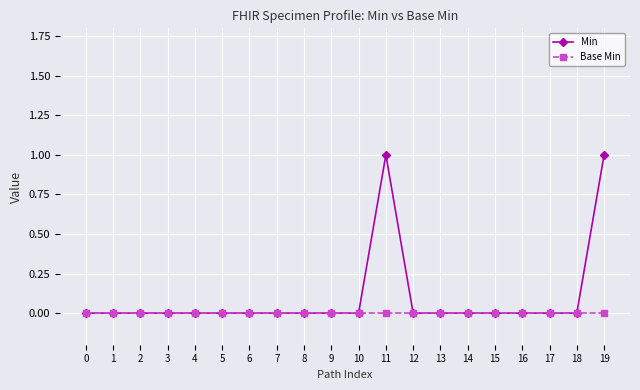

Reading left to right, extract all data points from this chart.

Min: 0	0	0	0	0	0	0	0	0	0	0	1	0	0	0	0	0	0	0	1
Base Min: 0	0	0	0	0	0	0	0	0	0	0	0	0	0	0	0	0	0	0	0